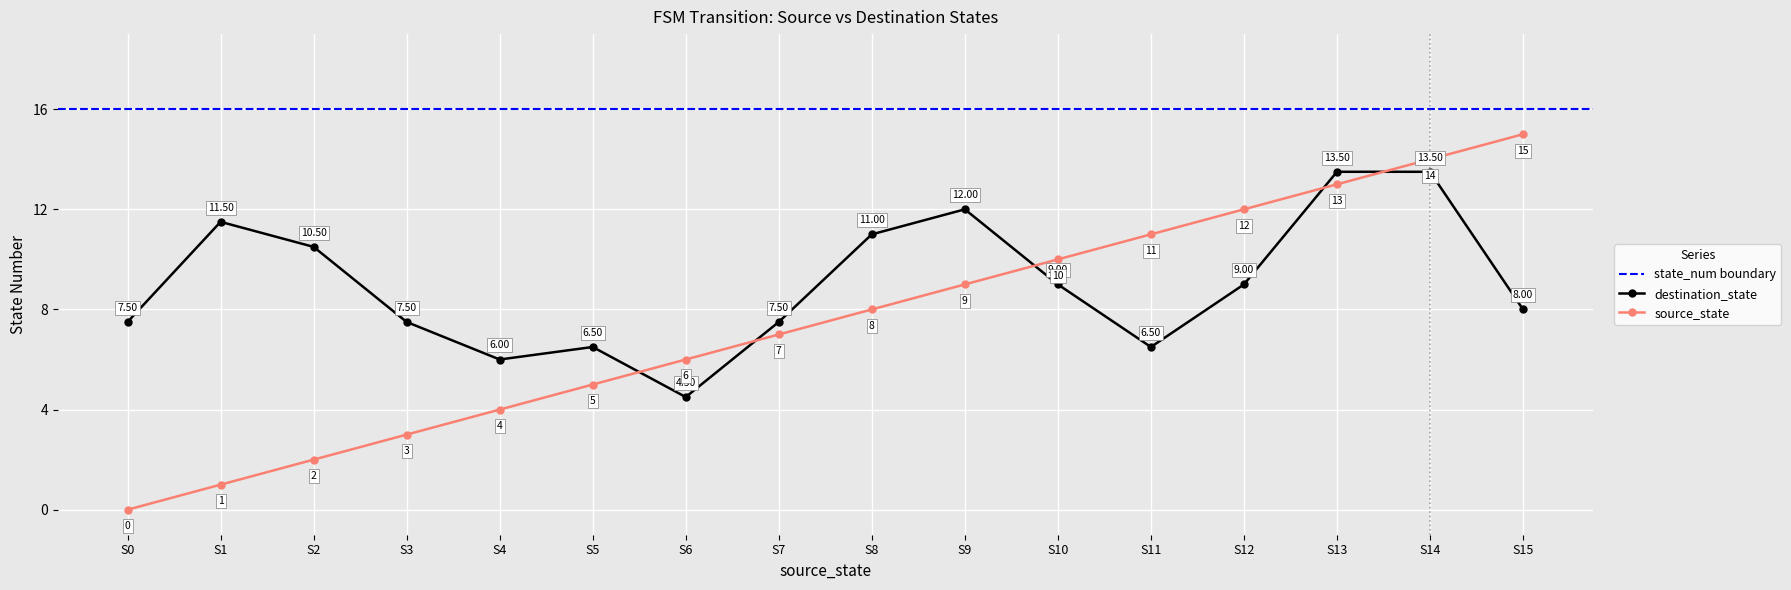

Which series ends up on top after the final intersection of destination_state and source_state?

source_state